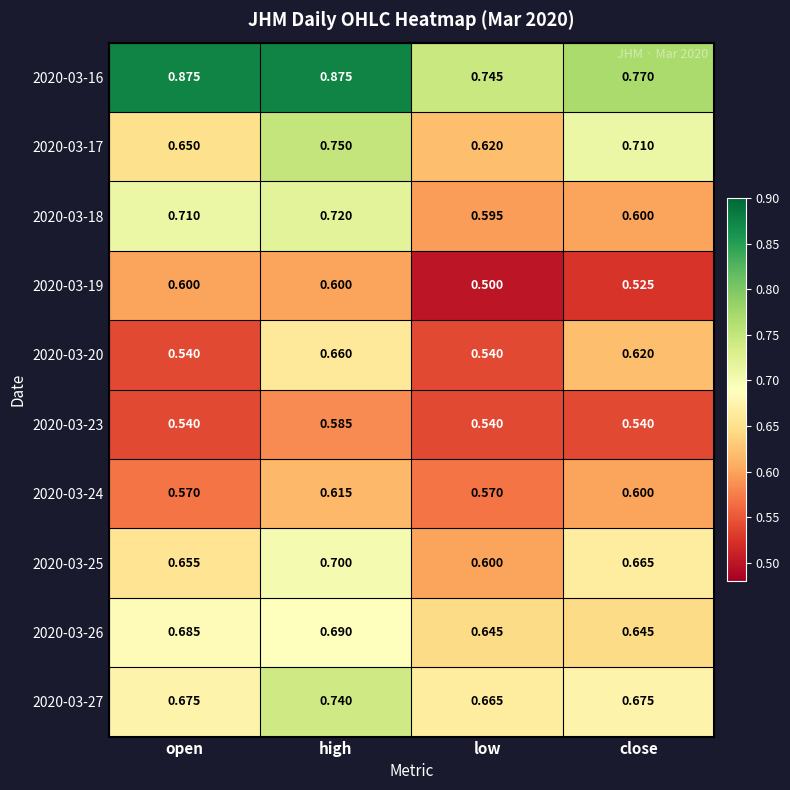

Between low and close, which series saw the biggest shift?

2020-03-17